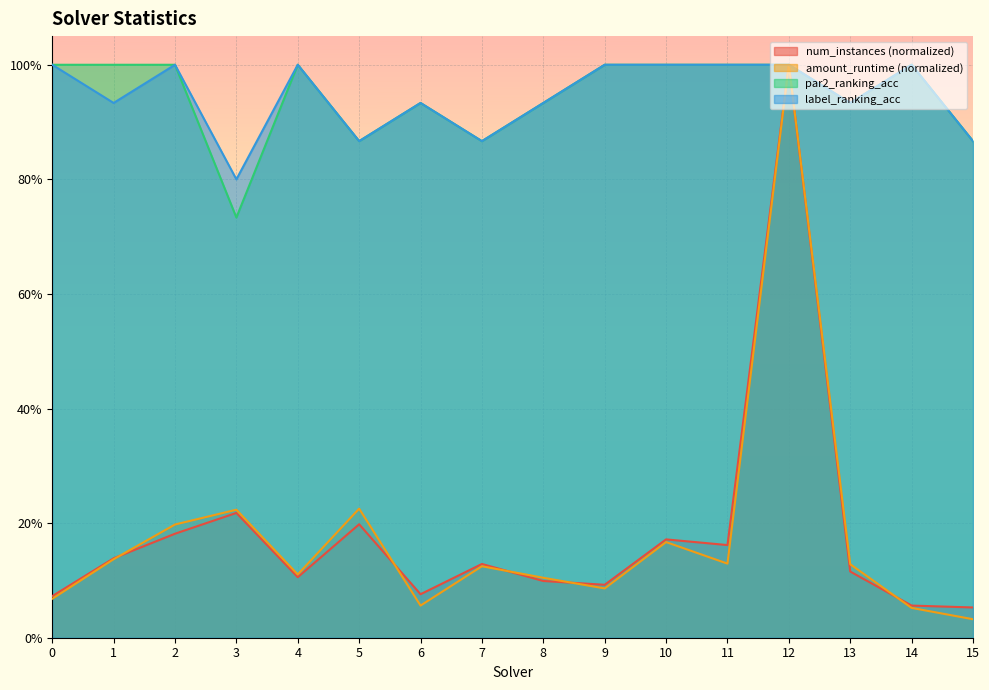

Reading right to left, what are all the values shown in this chart?

num_instances: 0.1	0.1	0.1	1.0	0.2	0.2	0.1	0.1	0.1	0.1	0.2	0.1	0.2	0.2	0.1	0.1
amount_runtime: 0.0	0.1	0.1	1.0	0.1	0.2	0.1	0.1	0.1	0.1	0.2	0.1	0.2	0.2	0.1	0.1
par2_ranking_acc: 0.9	1.0	0.9	1.0	1.0	1.0	1.0	0.9	0.9	0.9	0.9	1.0	0.7	1.0	1.0	1.0
label_ranking_acc: 0.9	1.0	0.9	1.0	1.0	1.0	1.0	0.9	0.9	0.9	0.9	1.0	0.8	1.0	0.9	1.0